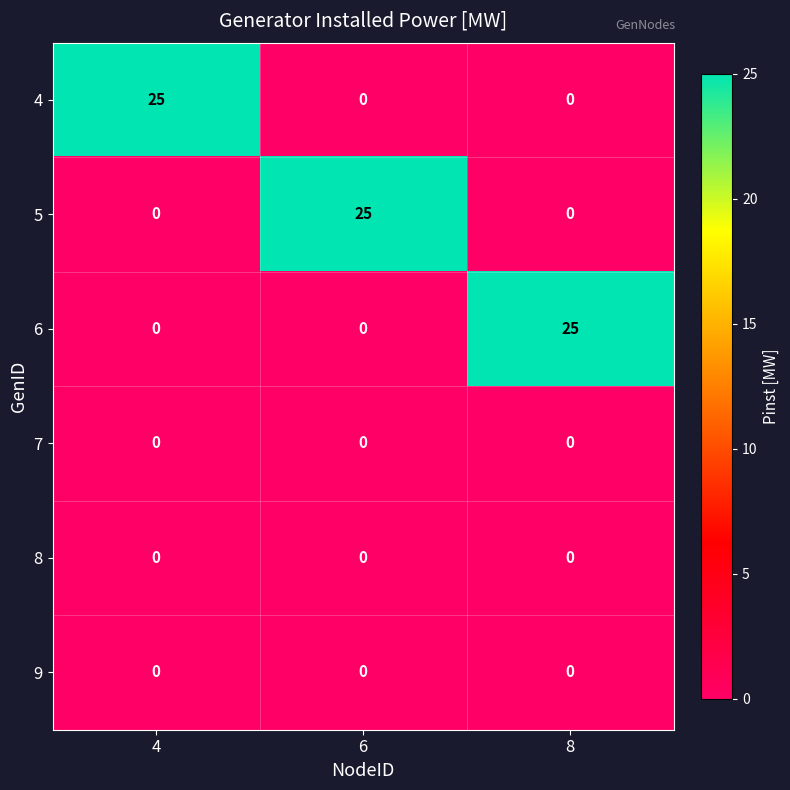

What is the maximum value shown in the chart?

25